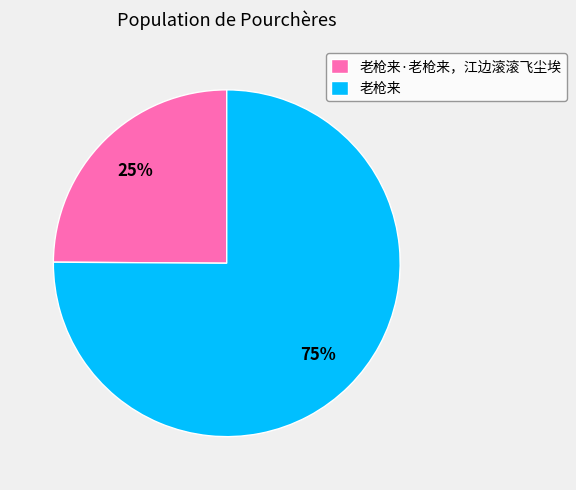

To the nearest percent, what is the difference between the 老枪来 and 老枪来·老枪来，江边滚滚飞尘埃 slice percentages?

50%